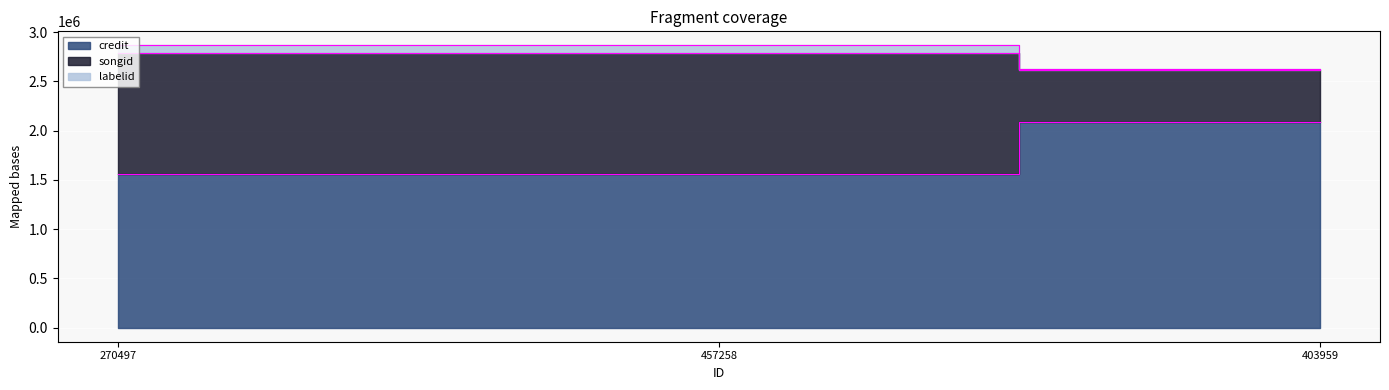

Count the number of categories in the chart.

3